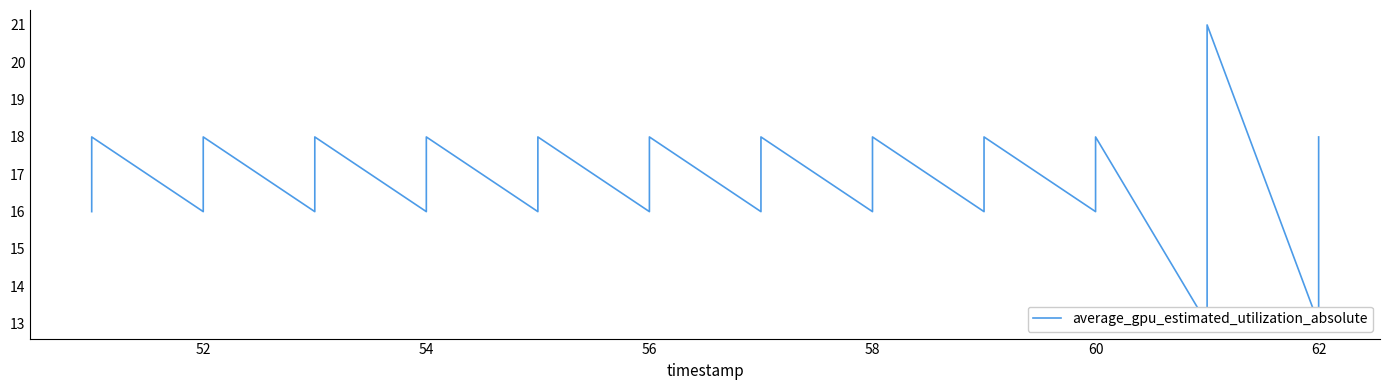

How many interior local peaks (higher than both neighbors) does the data have?

11